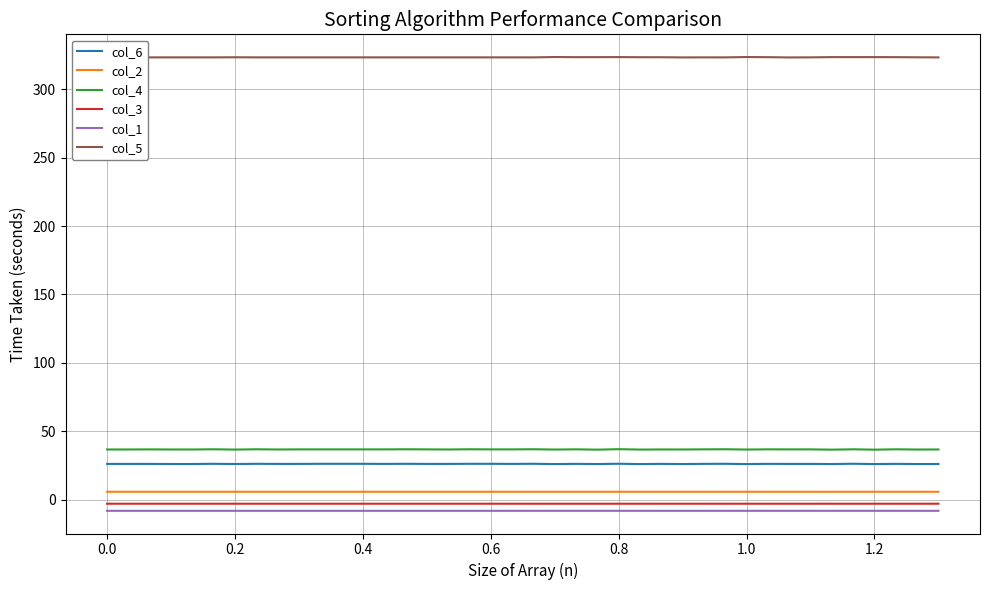

Which series has the largest total across all categories?

col_5